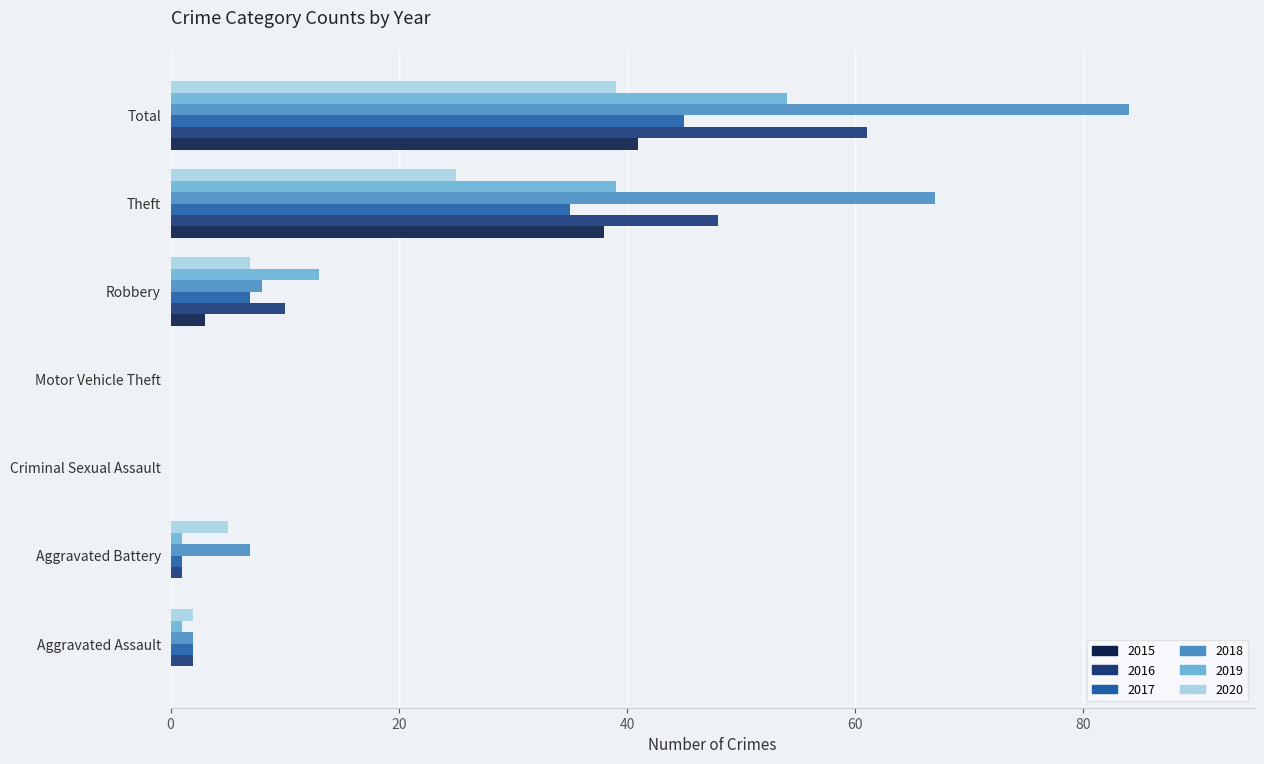

What is the total value across all series at Theft?

252